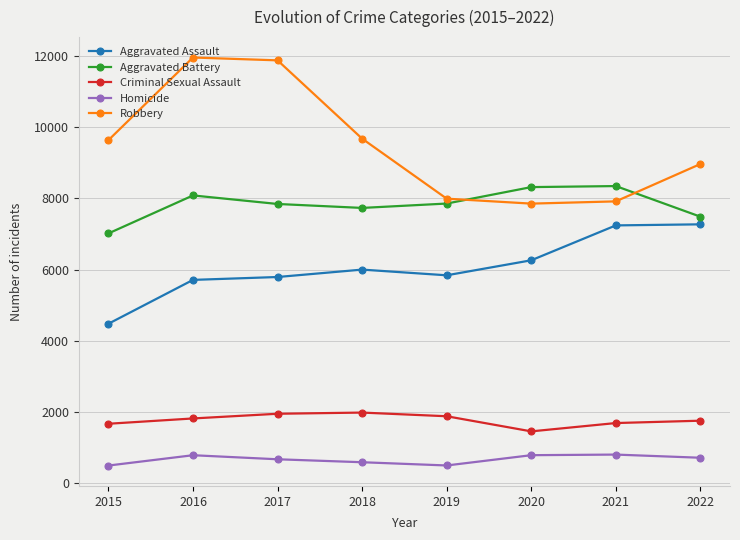

True or false: Aggravated Assault has a value of 5793 at 2017.

True